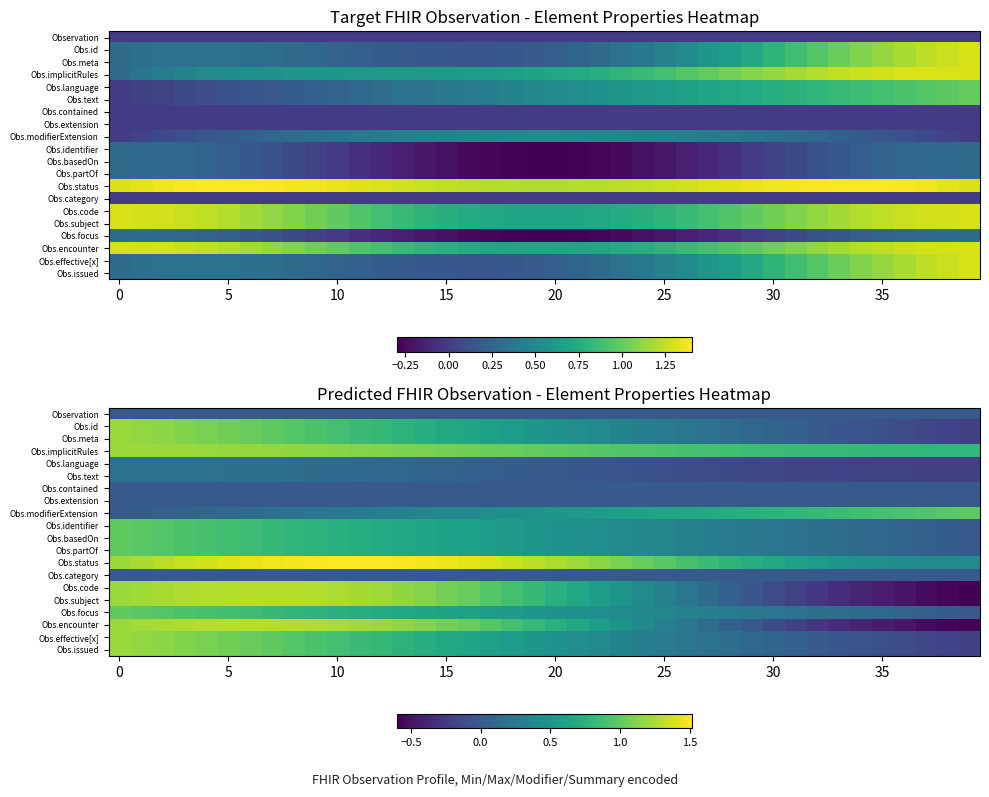

What is the difference between the second highest and minimum values in the Obs.status series?

1.1